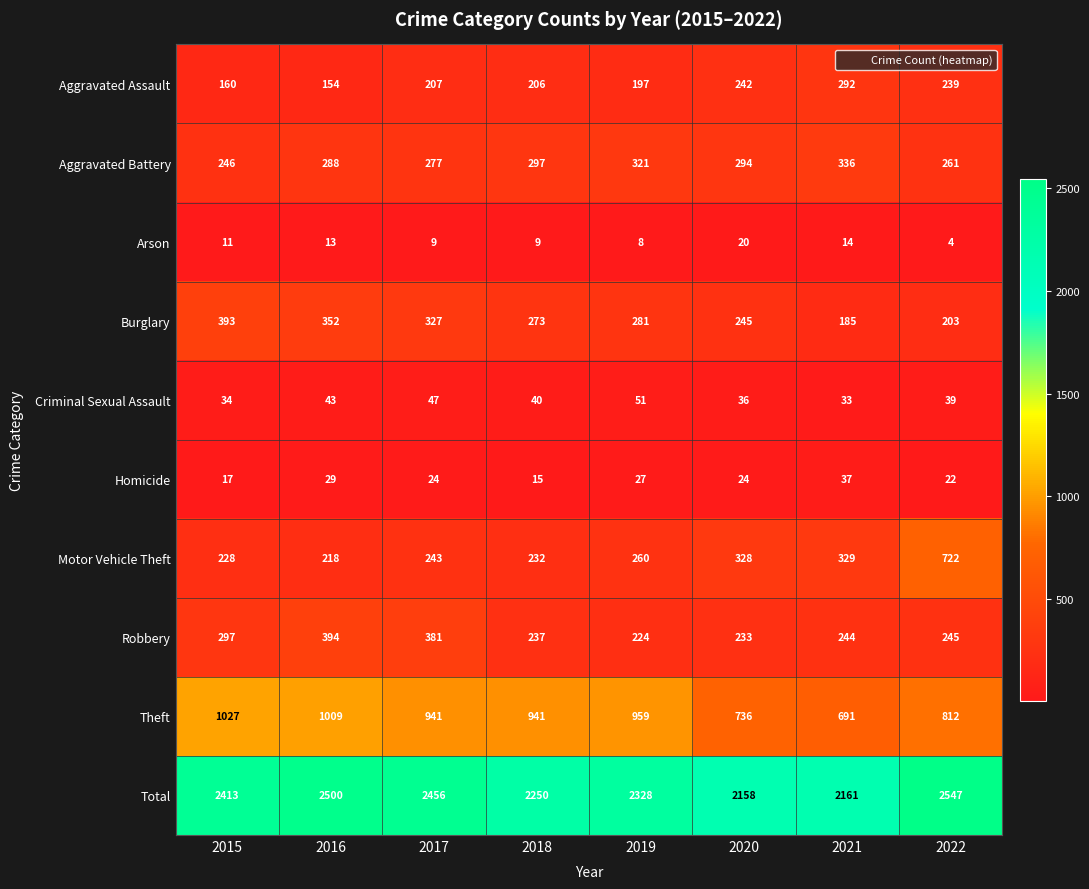

At 2019, list the series in order from smallest to largest.

Arson, Homicide, Criminal Sexual Assault, Aggravated Assault, Robbery, Motor Vehicle Theft, Burglary, Aggravated Battery, Theft, Total